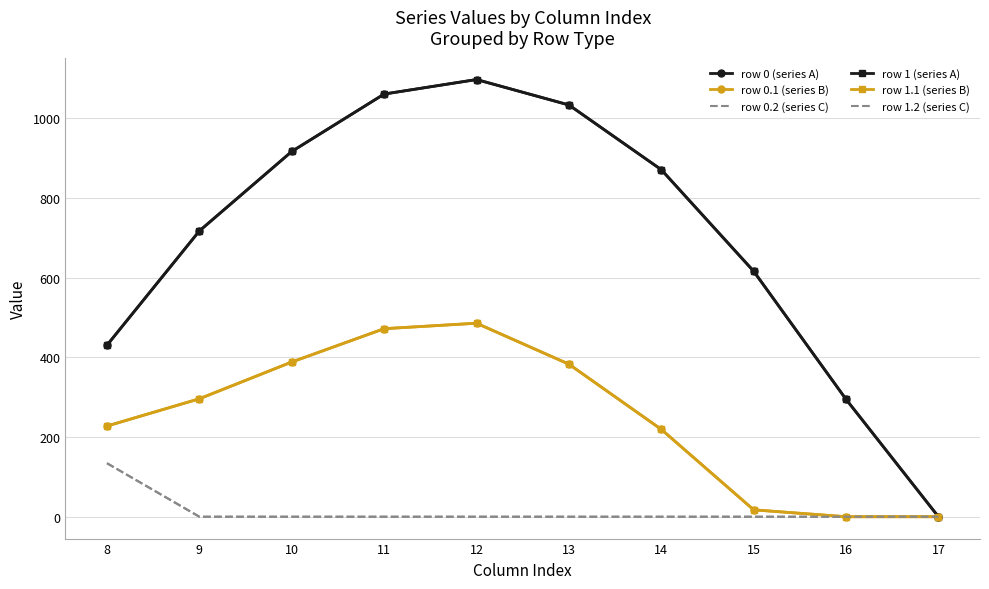

True or false: row 1.1 (series B) has more than 2 interior local peaks.

False